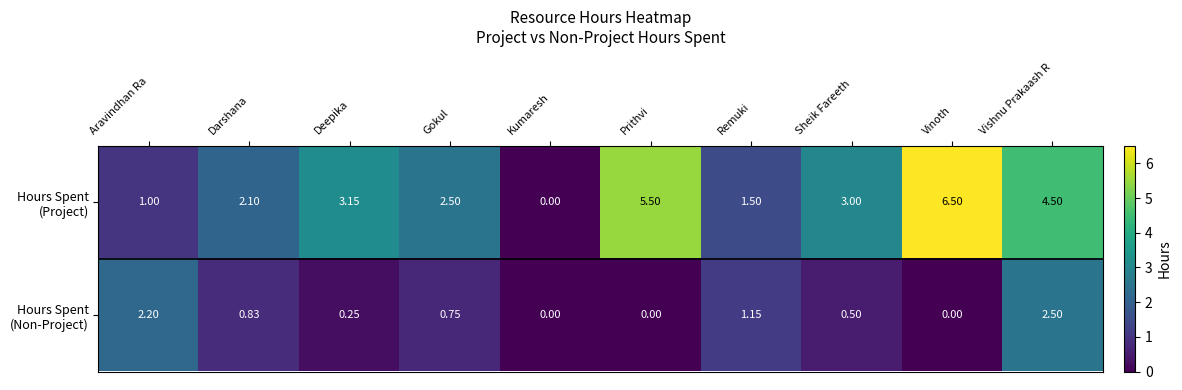

At which category does the chart reach its peak across all series?

Vinoth